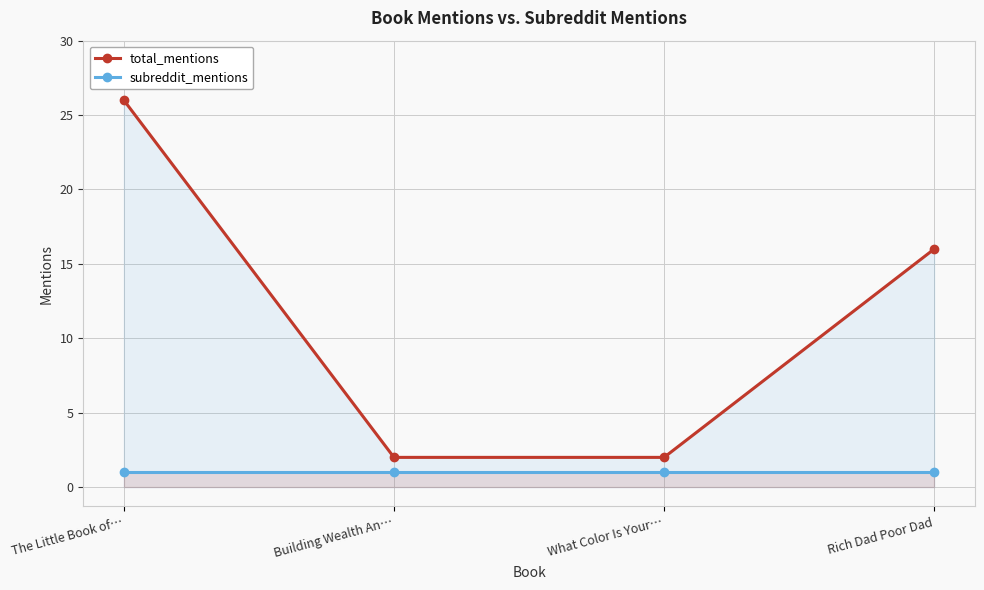

What are all the series names shown in the legend?

total_mentions, subreddit_mentions